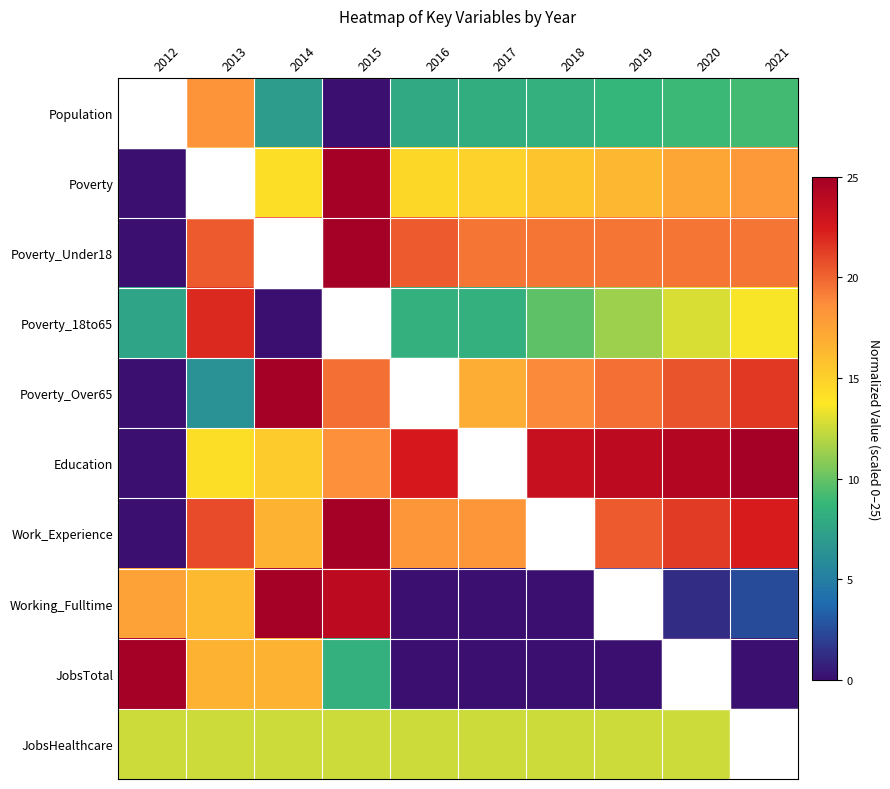

Reading left to right, what are all the values shown in this chart?

Population: 2012=25.0	2013=18.3	2014=7.0	2015=0.0	2016=7.9	2017=8.2	2018=8.4	2019=8.7	2020=8.9	2021=9.1
Poverty: 2012=0.0	2013=16.7	2014=14.2	2015=25.0	2016=14.6	2017=14.9	2018=15.6	2019=16.3	2020=17.4	2021=18.1
Poverty_Under18: 2012=0.0	2013=20.4	2014=21.3	2015=25.0	2016=20.4	2017=19.4	2018=19.4	2019=19.4	2020=19.4	2021=19.4
Poverty_18to65: 2012=7.6	2013=22.0	2014=0.0	2015=25.0	2016=8.3	2017=8.3	2018=9.8	2019=11.4	2020=12.9	2021=13.6
Poverty_Over65: 2012=0.0	2013=6.2	2014=25.0	2015=19.6	2016=17.0	2017=17.0	2018=18.8	2019=19.6	2020=20.5	2021=21.4
Education: 2012=0.0	2013=14.2	2014=15.2	2015=18.5	2016=22.5	2017=22.5	2018=23.2	2019=23.8	2020=24.2	2021=25.0
Work_Experience: 2012=0.0	2013=20.8	2014=16.7	2015=25.0	2016=18.2	2017=18.2	2018=19.3	2019=20.3	2020=21.4	2021=22.4
Working_Fulltime: 2012=17.5	2013=16.2	2014=25.0	2015=23.8	2016=0.0	2017=0.0	2018=0.0	2019=1.2	2020=1.2	2021=2.5
JobsTotal: 2012=25.0	2013=16.7	2014=16.7	2015=8.3	2016=0.0	2017=0.0	2018=0.0	2019=0.0	2020=0.0	2021=0.0
JobsHealthcare: 2012=12.5	2013=12.5	2014=12.5	2015=12.5	2016=12.5	2017=12.5	2018=12.5	2019=12.5	2020=12.5	2021=12.5